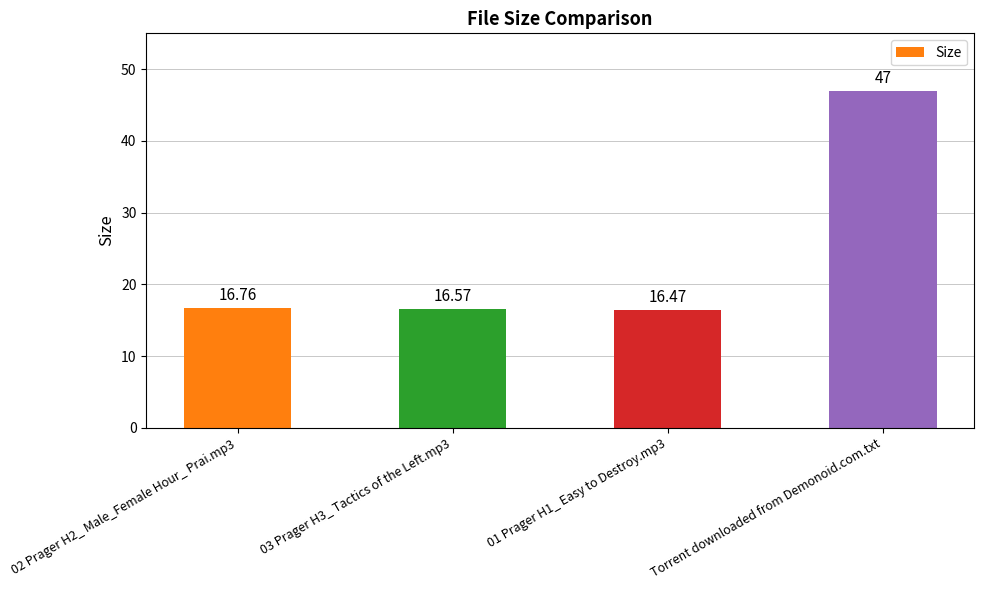

What is the sum of all values?

96.8